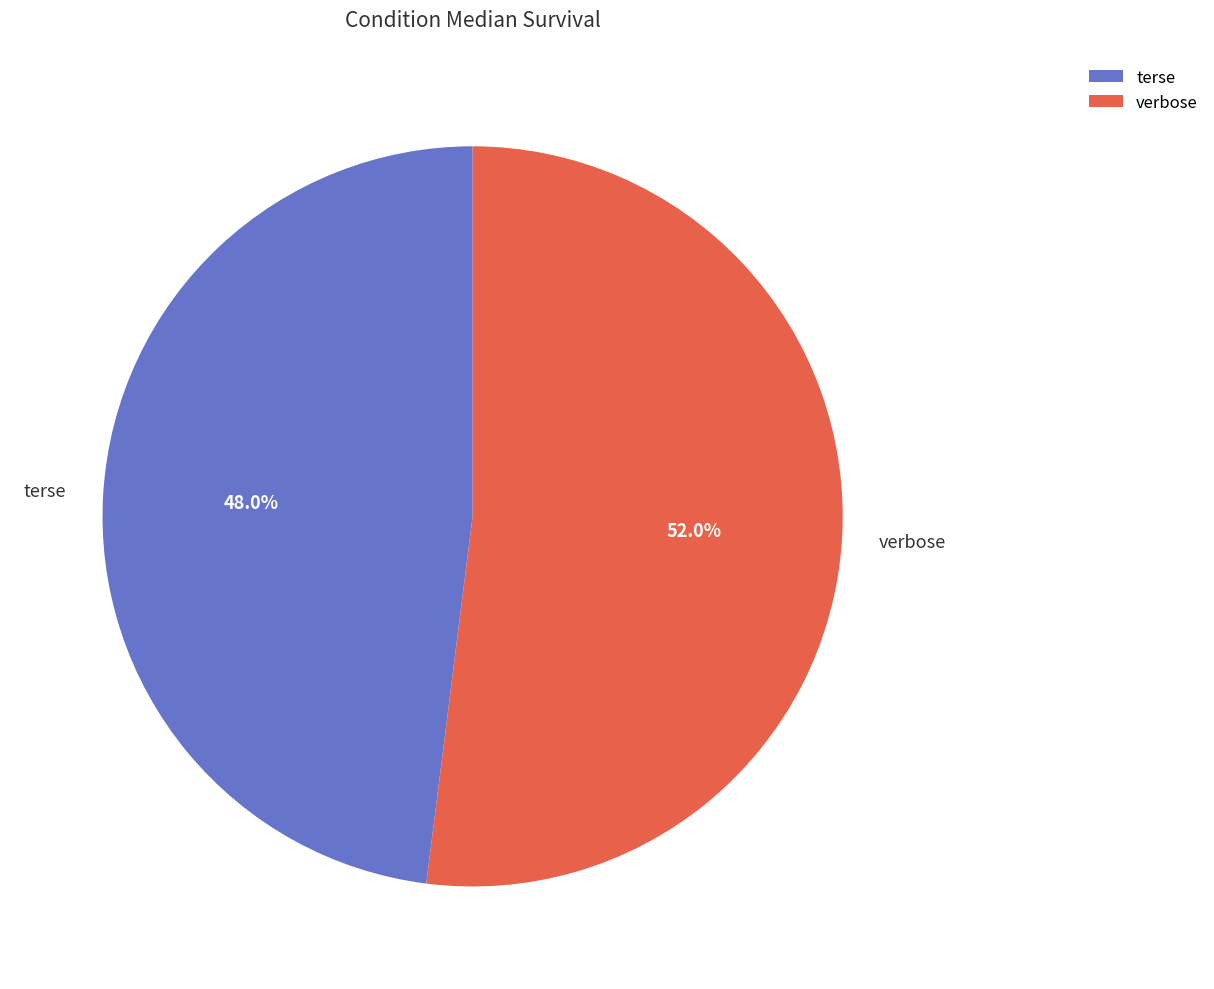

How many segments does this pie chart have?

2